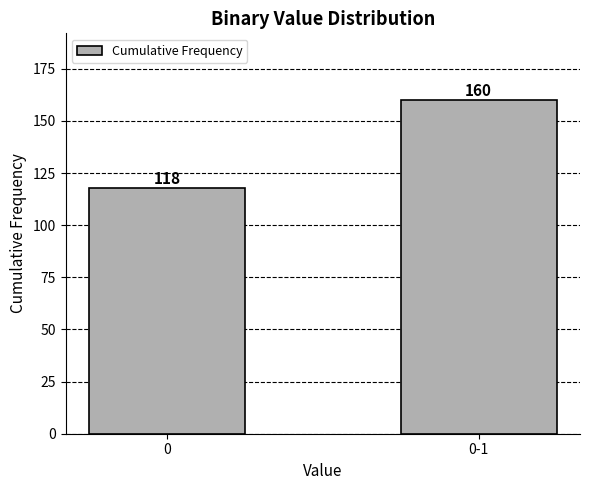

Reading right to left, extract all data points from this chart.

0-1=160	0=118